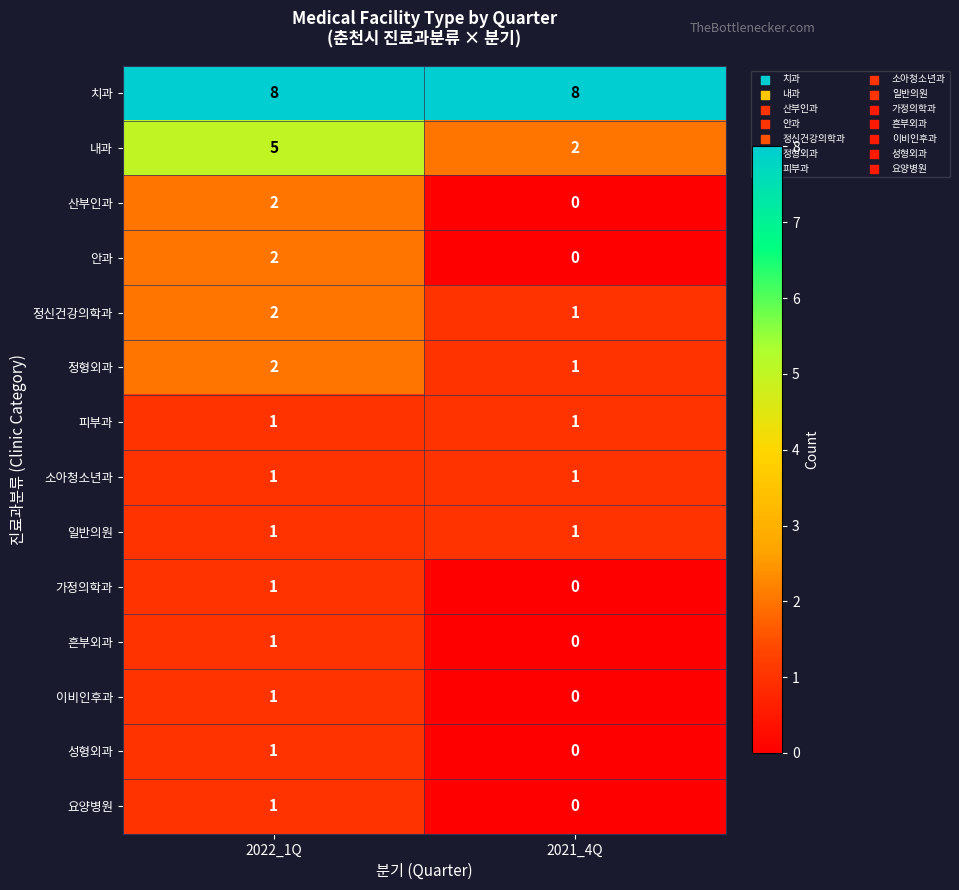

List the labels in order of 정형외과 value, smallest first.

2021_4Q, 2022_1Q